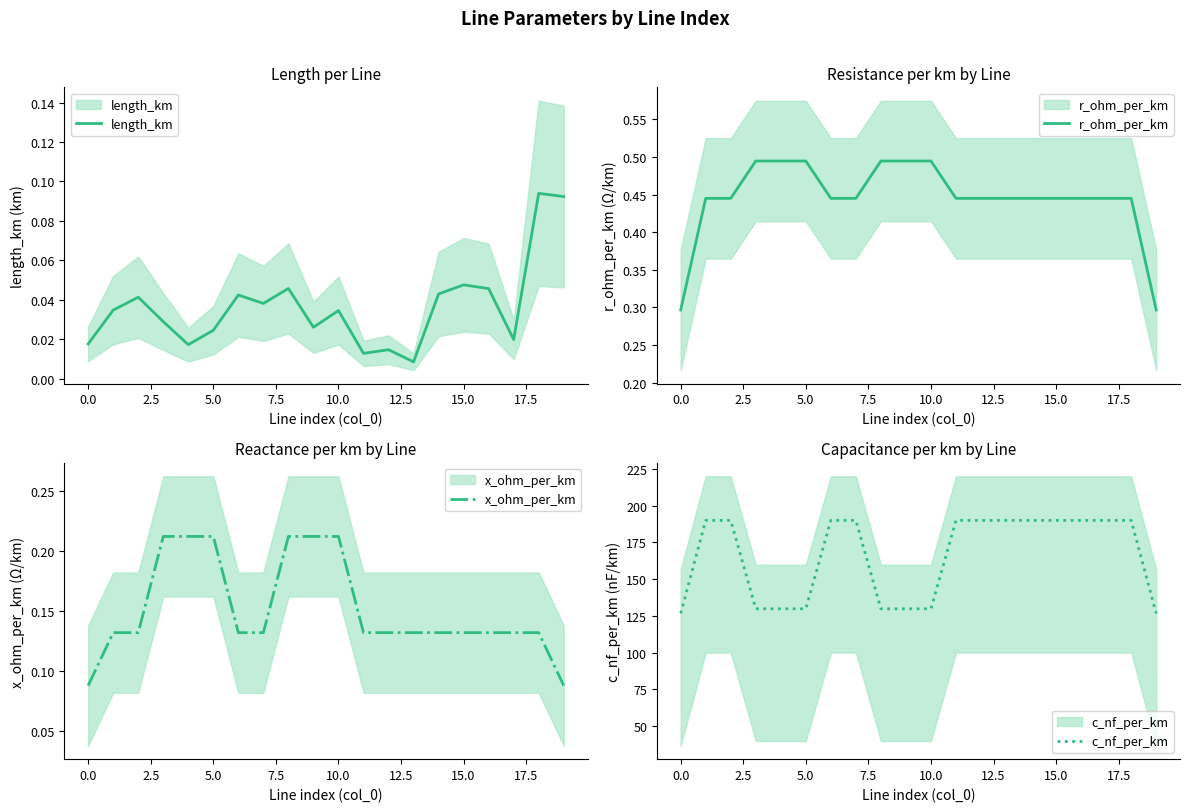

The r_ohm_per_km series shows 0.8 at 0.0. True or false?

False